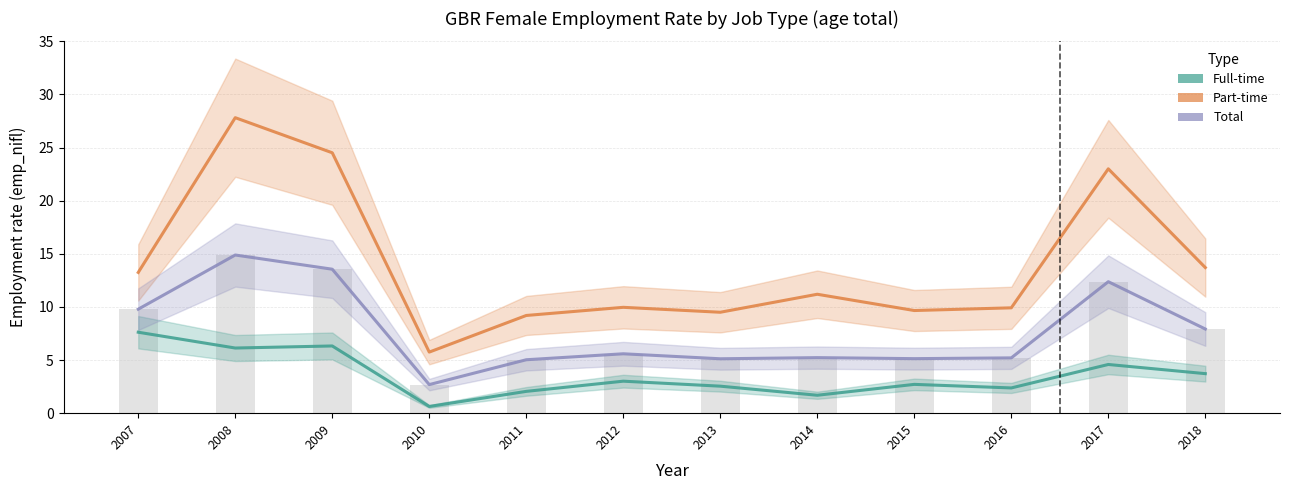

What is the average value of the Part-time series?

14.0